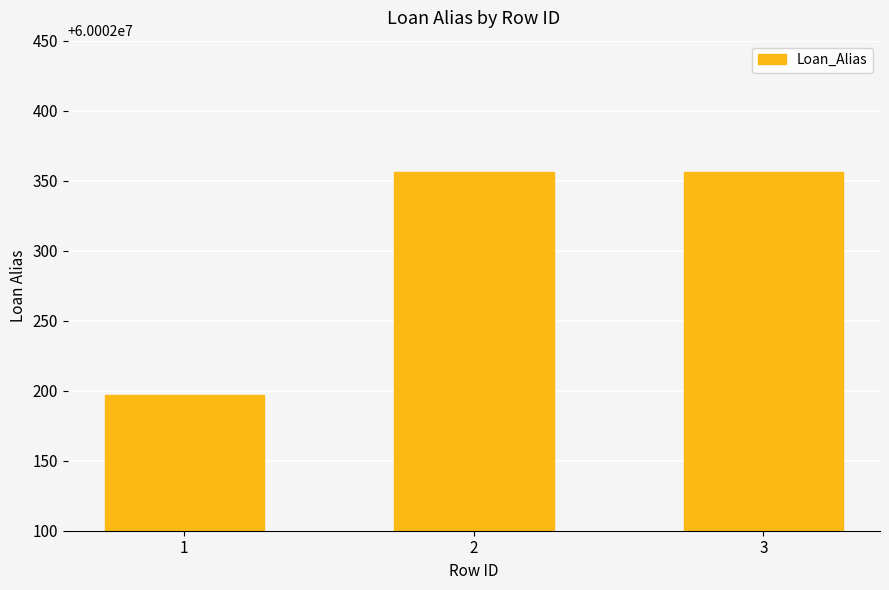

What is the ratio of the value at 2 to the value at 3?

1.0